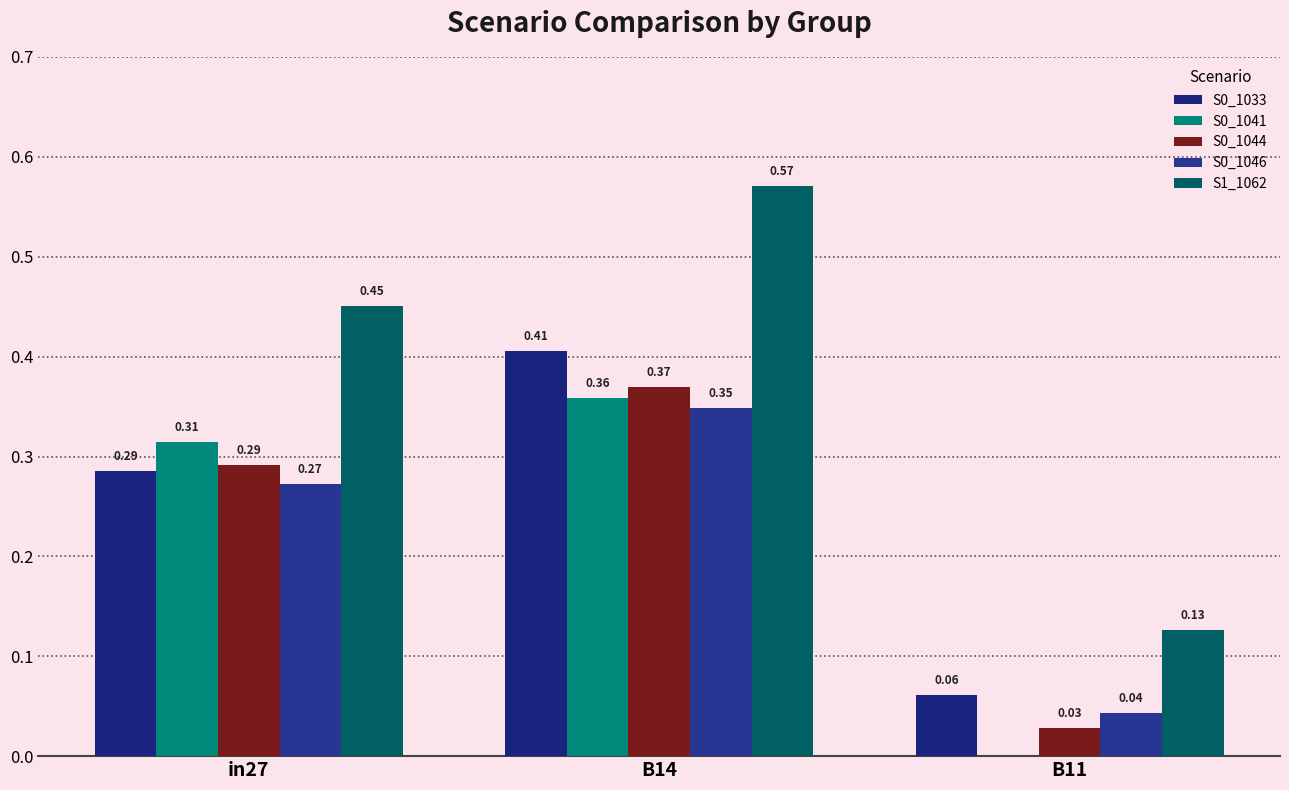

True or false: S0_1046 has a value of 0.3 at B14.

True